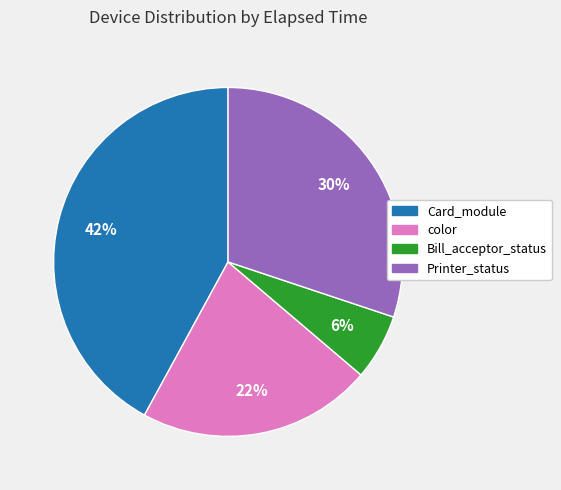

What is the largest slice in the pie chart?

Card_module